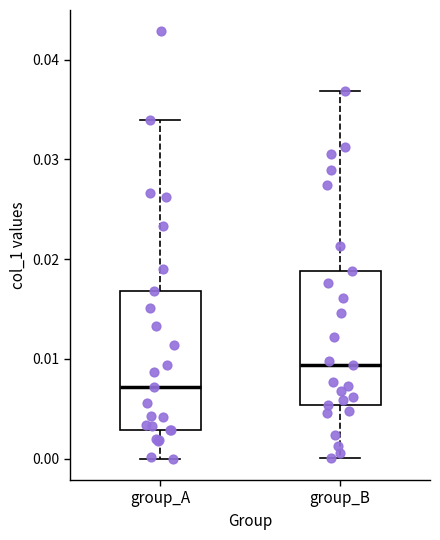

Reading left to right, transcribe this box plot: for each box, give where its median line is, the range the box spans, and where its two whiskers end, as read against the y-axis. The values are not printed on the chart, so give them approximately, as read against the axis.

group_A: median 0.007, box 0.003 to 0.017, whiskers 0.000 to 0.034
group_B: median 0.009, box 0.005 to 0.019, whiskers 0.000 to 0.037